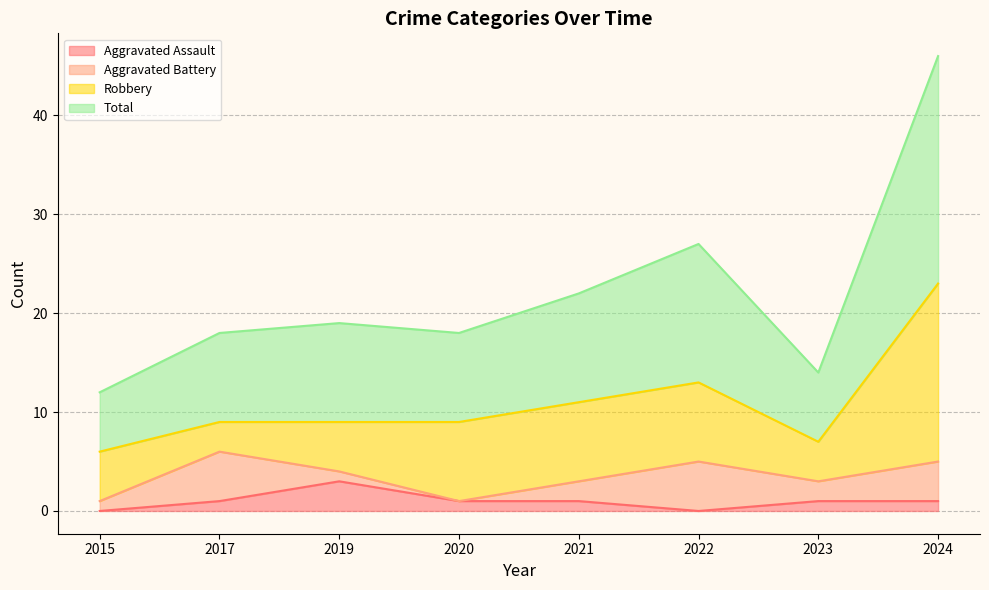

What is the difference between the maximum and minimum values in the Aggravated Assault series?

3